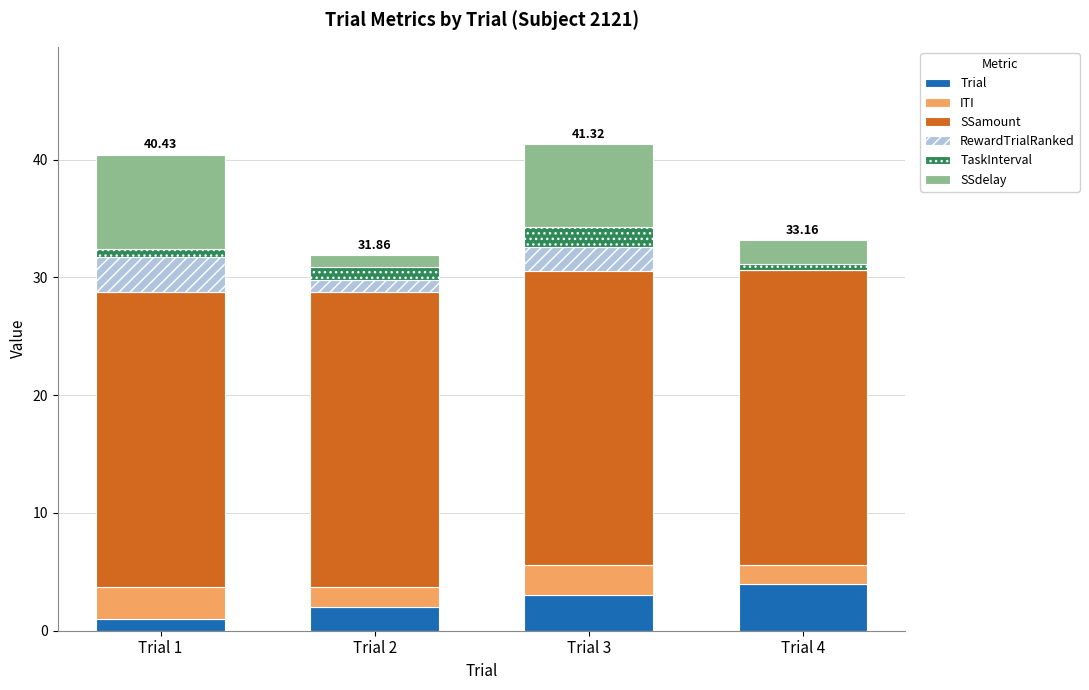

Which series changed the most between Trial 1 and Trial 2?

SSdelay